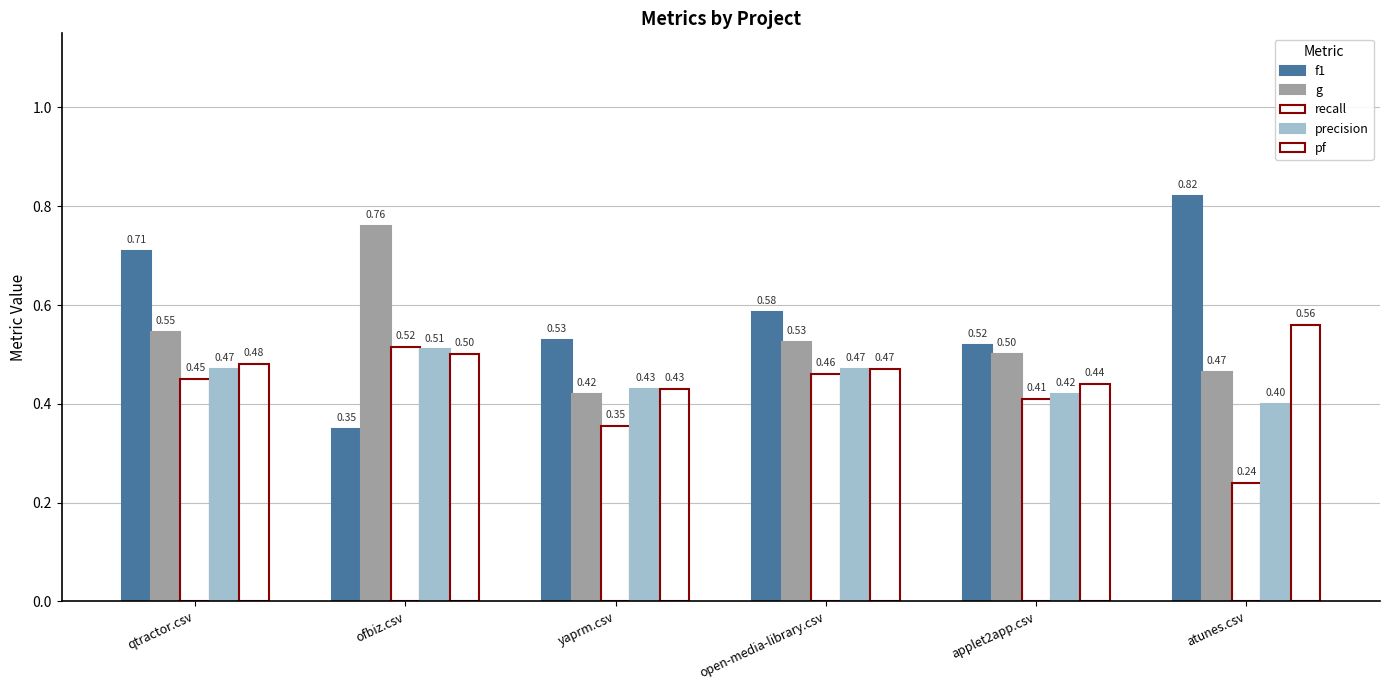

Which category has the lowest value in the precision series?

atunes.csv